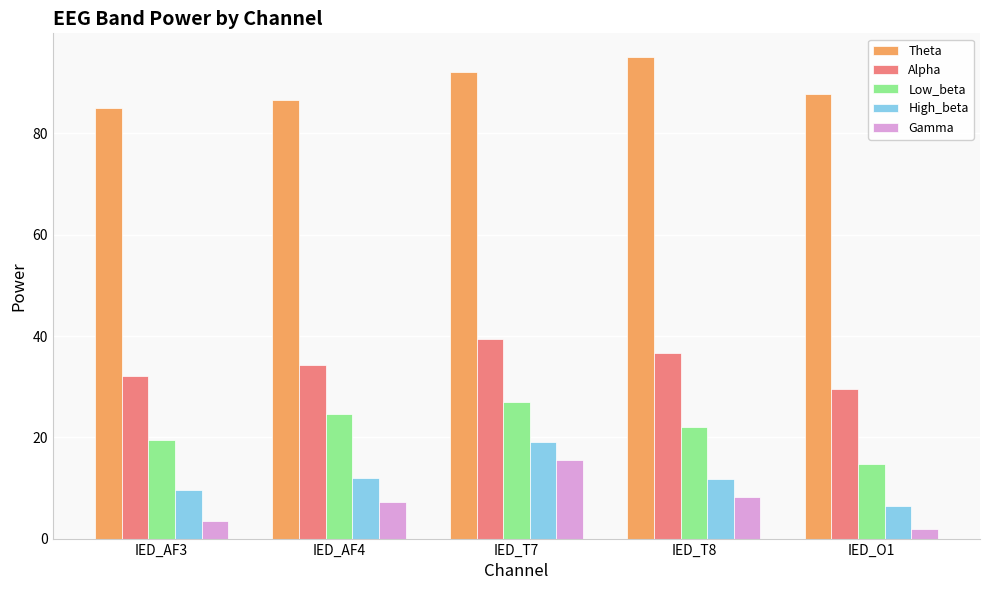

Which label corresponds to the largest value in the chart?

IED_T8